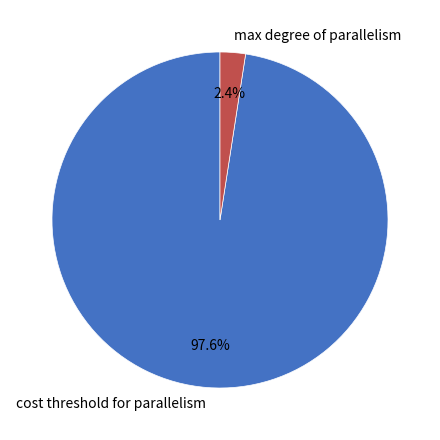

Combined, do max degree of parallelism and cost threshold for parallelism account for over 50%?

Yes